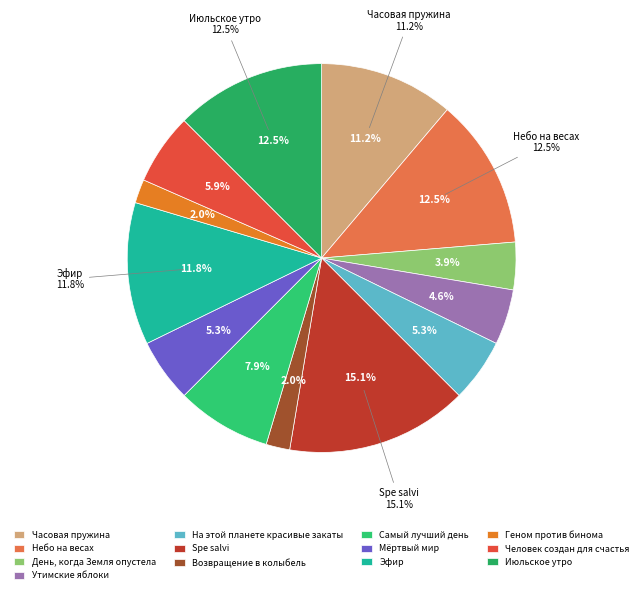

Is there any slice that represents more than half of the pie?

No